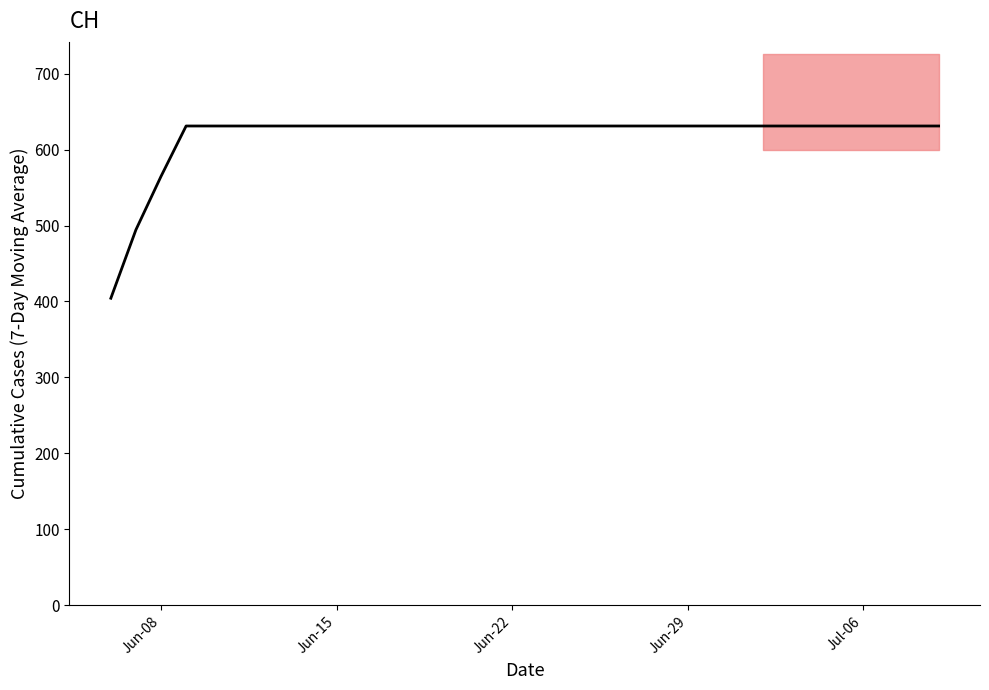

How many distinct data groups are displayed?

1